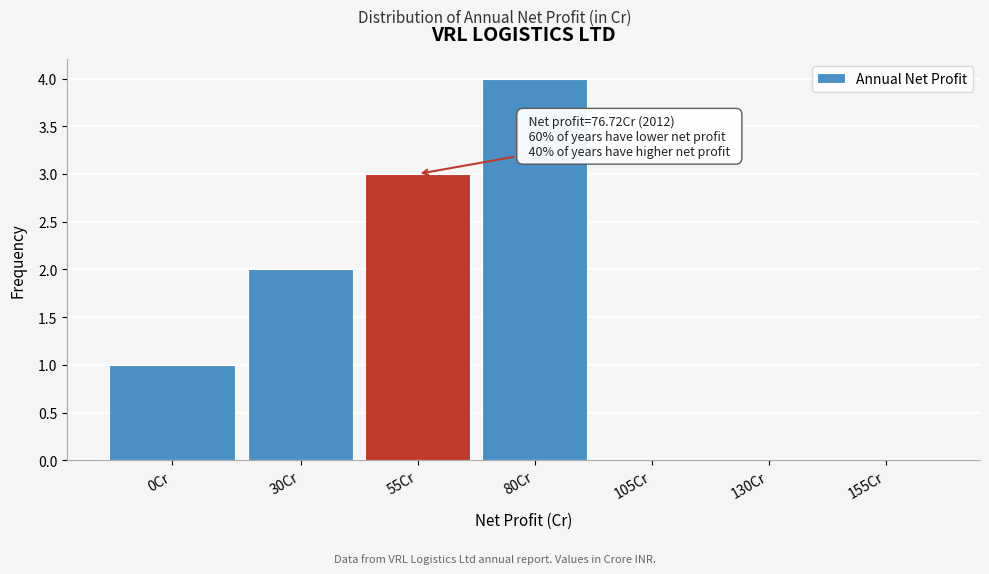

Reading left to right, what are all the values shown in this chart?

0Cr=1	30Cr=2	55Cr=3	80Cr=4	105Cr=0	130Cr=0	155Cr=0